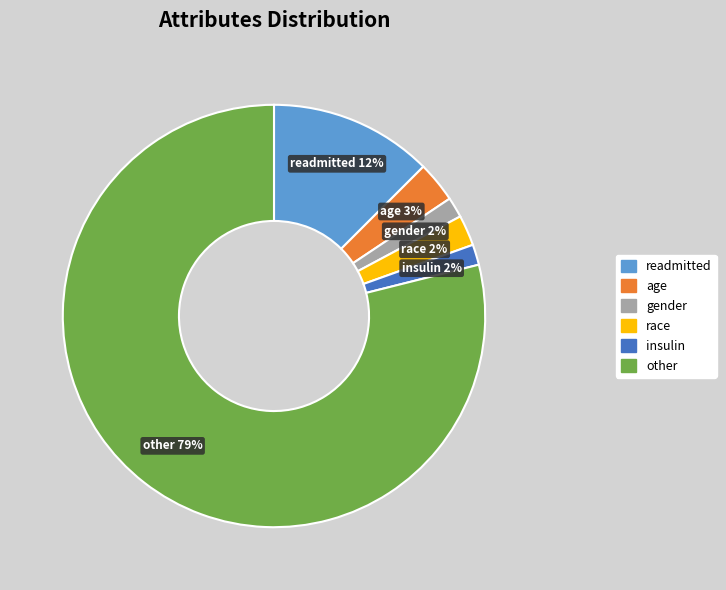

The other slice represents 79% of the pie. True or false?

True